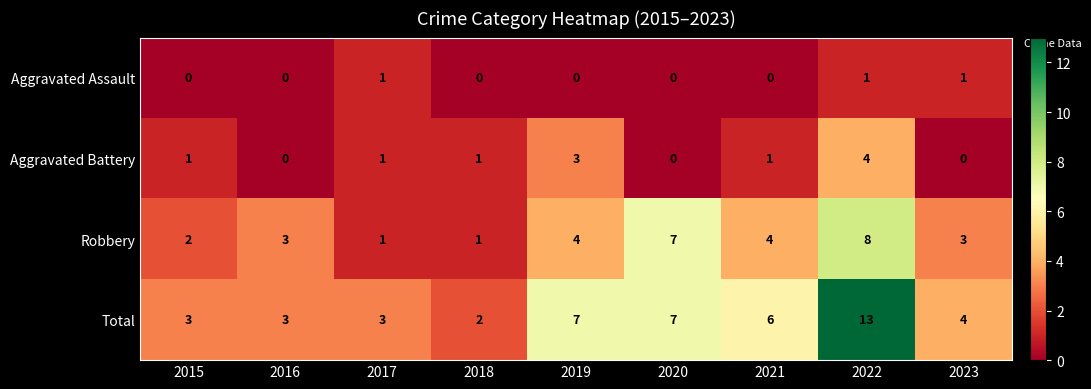

Is the value of Total at 2015 greater than the value of Robbery at 2022?

No